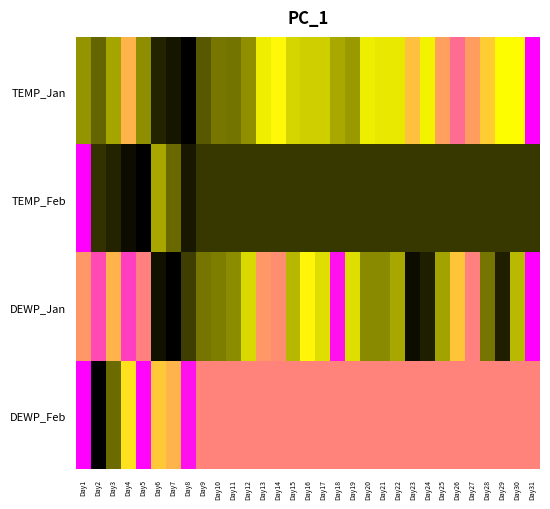

What is the total value across all series at Day26?

2.5